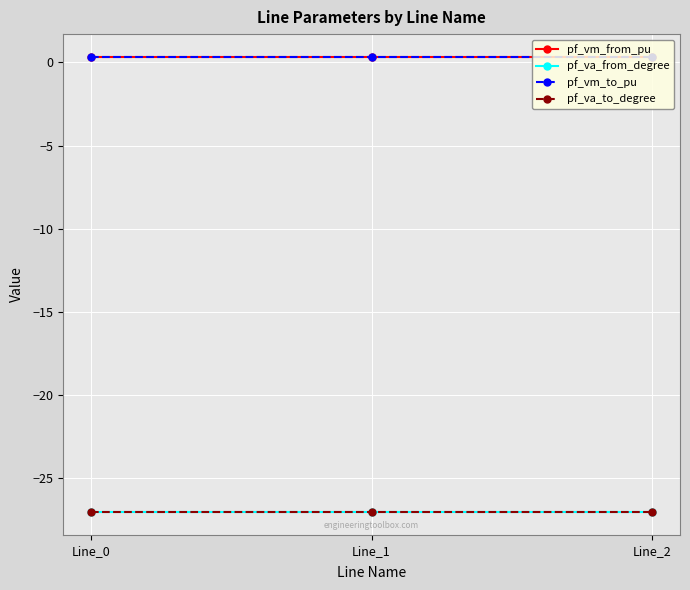

What is the sum of all pf_vm_to_pu values?

1.0